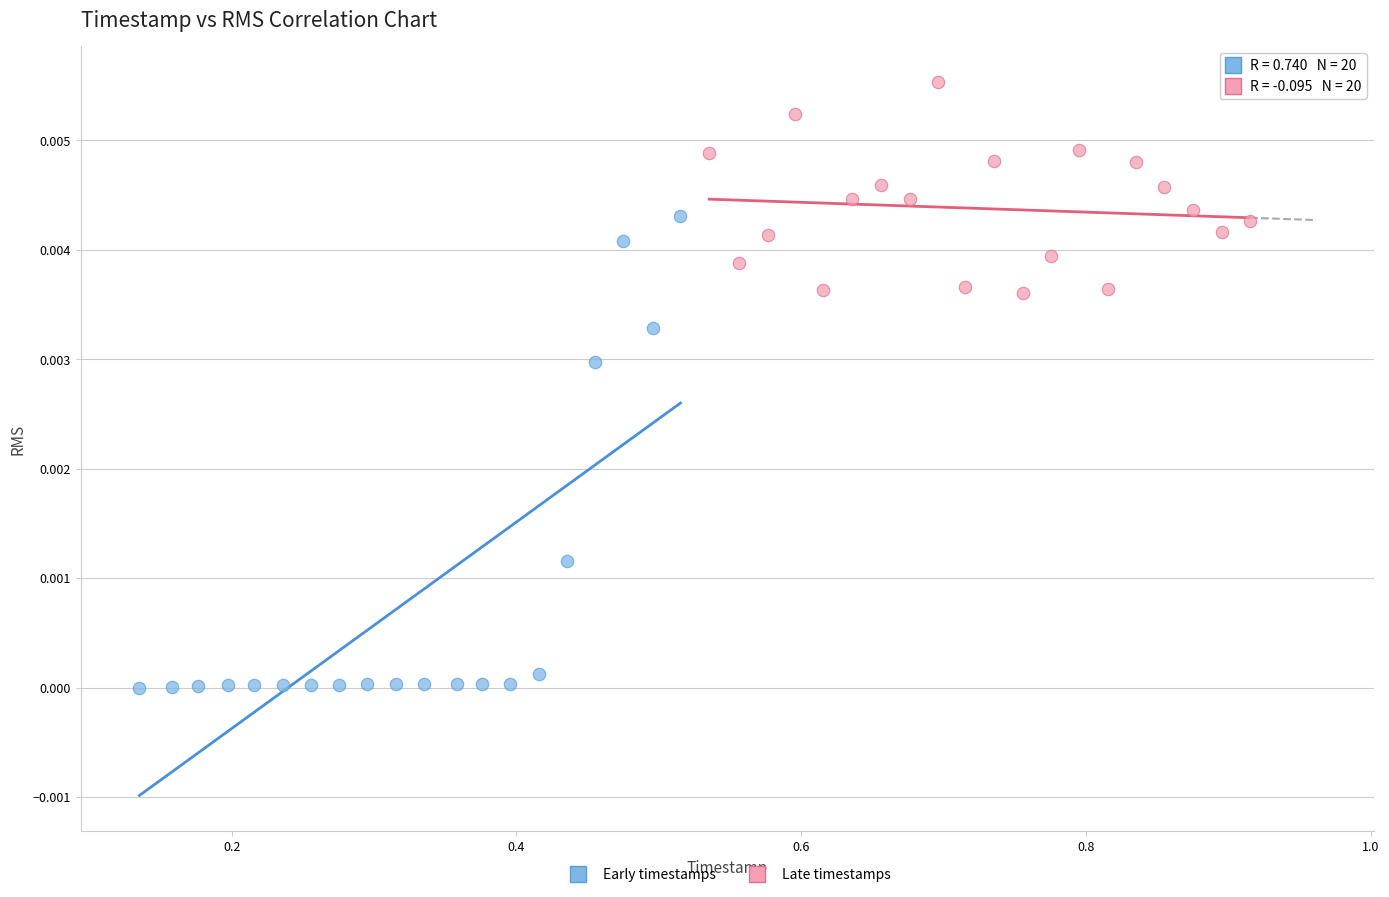

Which series reaches the minimum Y coordinate?

Early timestamps